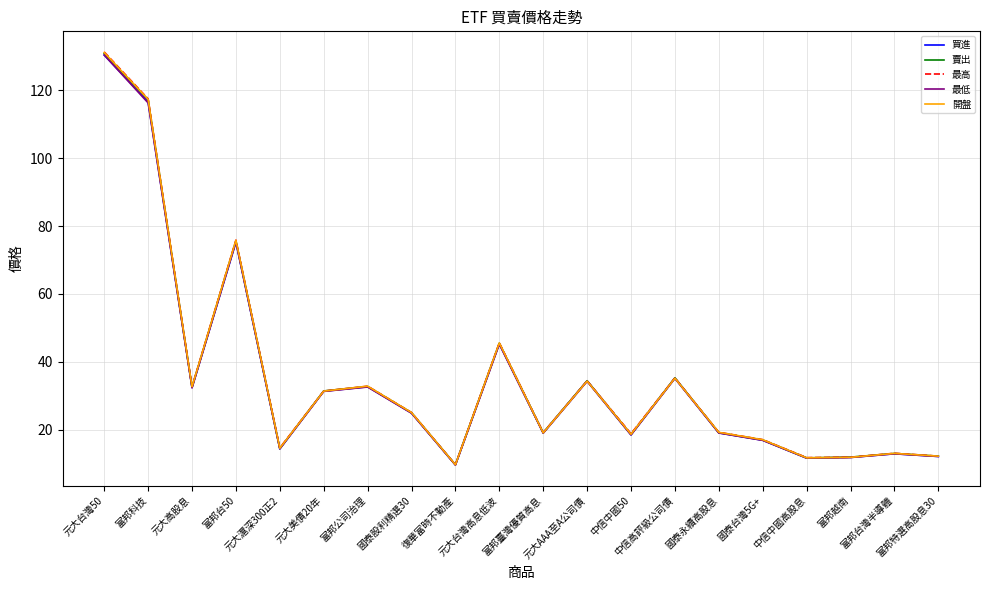

Which series has the widest spread of values?

最高